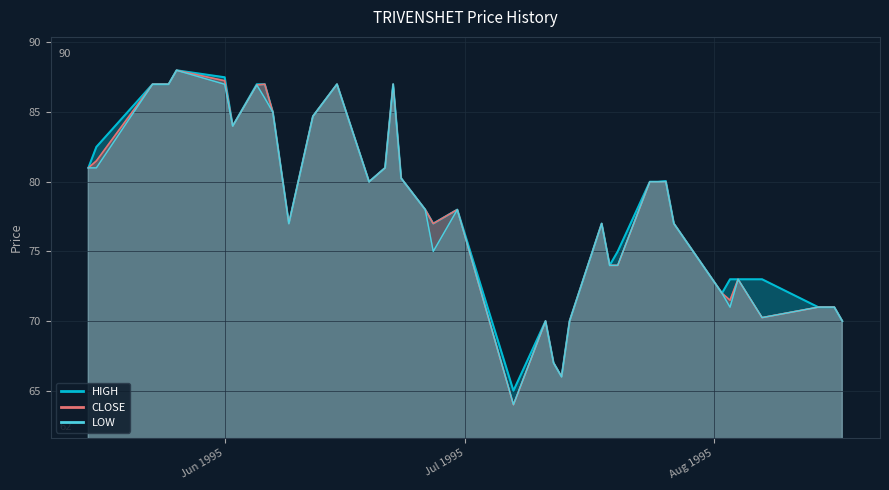

At which label is CLOSE closest to 76?

1995-06-09